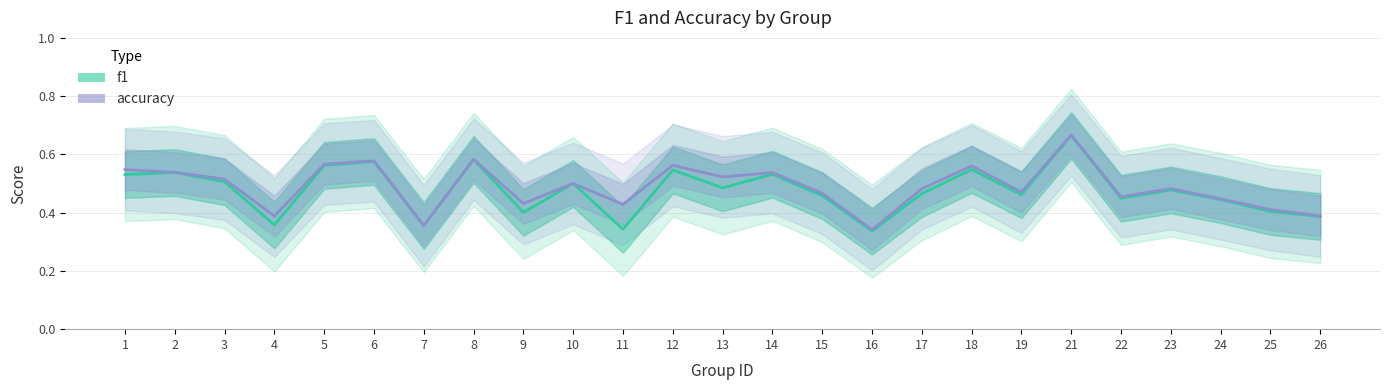

Rank the series by their maximum value, from lowest to highest.

f1, accuracy